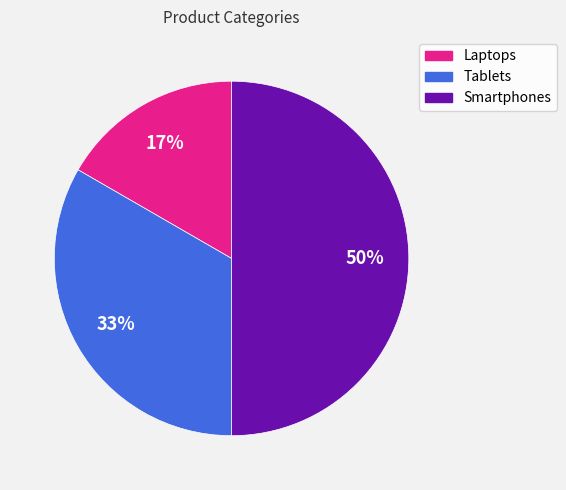

To the nearest percent, what portion does Tablets represent?

33%